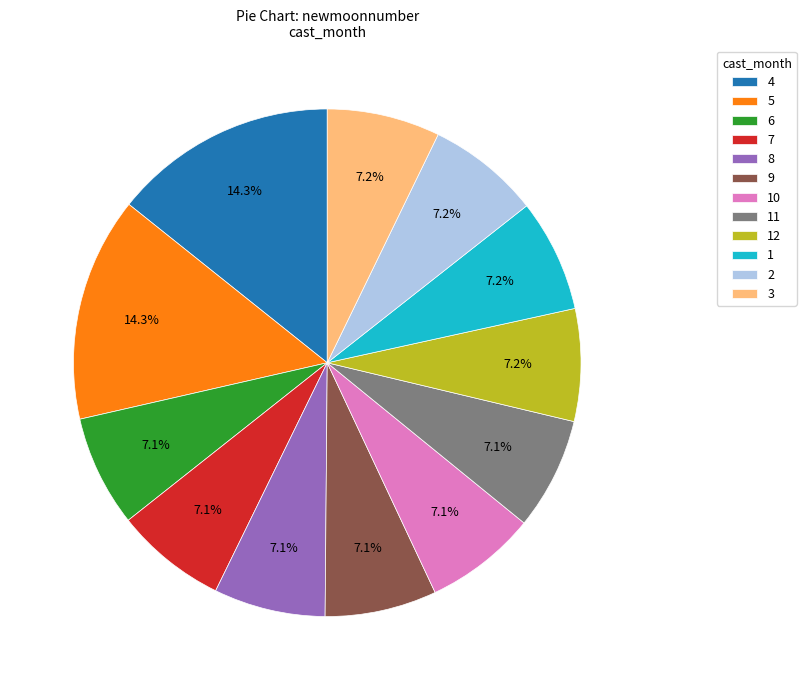

Does 6 represent more than half of the total?

No